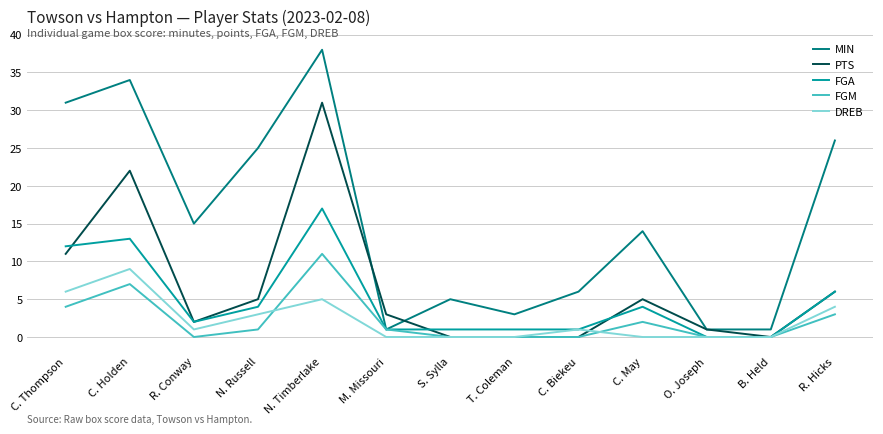

List the series in order of their peak value, highest first.

MIN, PTS, FGA, FGM, DREB